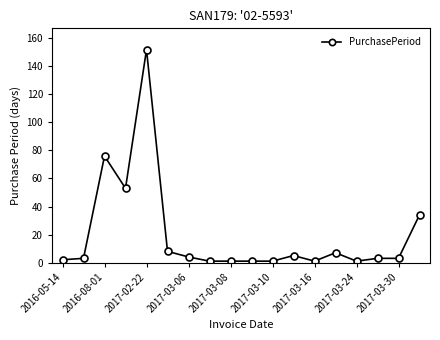

What is the greatest value displayed?

152